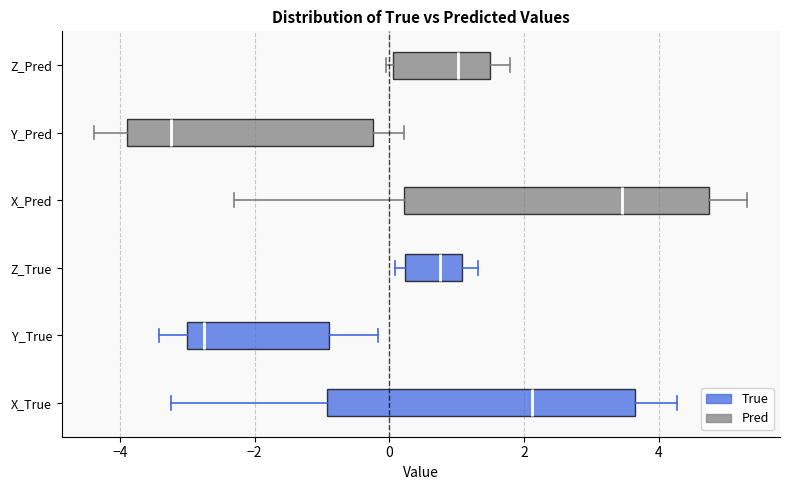

Reading bottom to top, transcribe this box plot: for each box, give where its median line is, the range the box spans, and where its two whiskers end, as read against the x-axis. The values are not printed on the chart, so give them approximately, as read against the axis.

X_True: median 2.2, box -1.0 to 3.6, whiskers -3.2 to 4.2
Y_True: median -2.8, box -3.0 to -0.8, whiskers -3.4 to -0.2
Z_True: median 0.8, box 0.2 to 1.0, whiskers 0.0 to 1.4
X_Pred: median 3.4, box 0.2 to 4.8, whiskers -2.4 to 5.4
Y_Pred: median -3.2, box -3.8 to -0.2, whiskers -4.4 to 0.2
Z_Pred: median 1.0, box 0.0 to 1.4, whiskers 0.0 (just left of the box's left edge) to 1.8